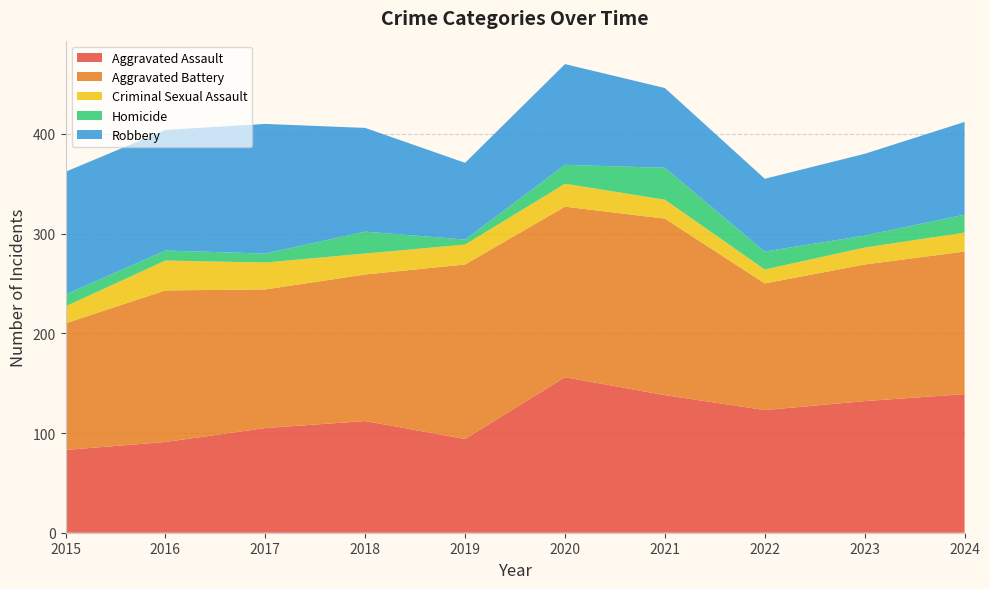

Reading left to right, extract all data points from this chart.

Aggravated Assault: 2015=83	2016=91	2017=105	2018=112	2019=94	2020=156	2021=138	2022=123	2023=132	2024=139
Aggravated Battery: 2015=127	2016=152	2017=139	2018=147	2019=175	2020=171	2021=177	2022=127	2023=137	2024=143
Criminal Sexual Assault: 2015=17	2016=30	2017=27	2018=21	2019=20	2020=23	2021=19	2022=14	2023=17	2024=19
Homicide: 2015=12	2016=10	2017=9	2018=22	2019=5	2020=19	2021=32	2022=18	2023=12	2024=18
Robbery: 2015=123	2016=121	2017=130	2018=104	2019=77	2020=101	2021=80	2022=73	2023=82	2024=93